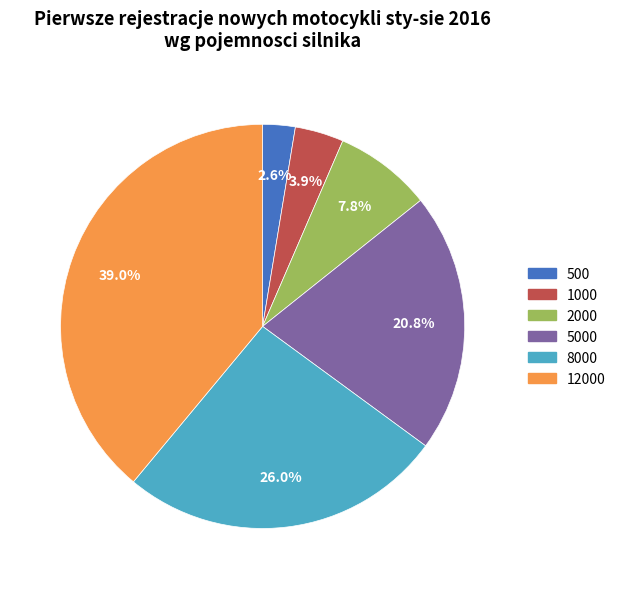

Does any single category account for the majority?

No